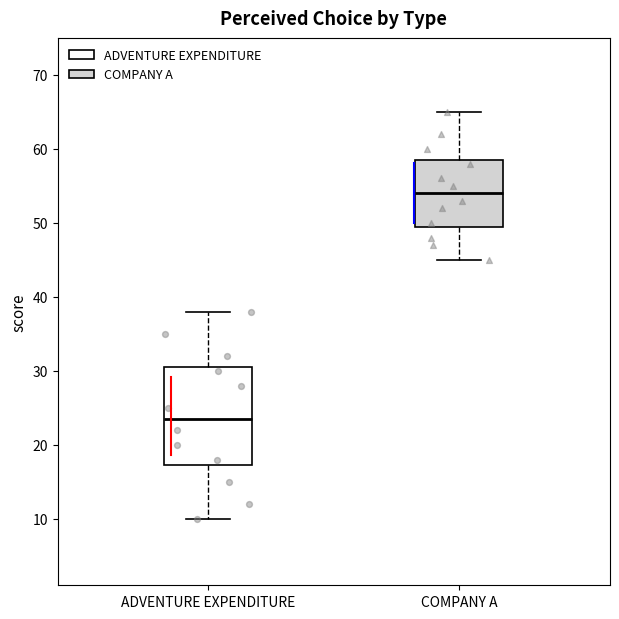

Reading left to right, transcribe this box plot: for each box, give where its median line is, the range the box spans, and where its two whiskers end, as read against the y-axis. The values are not printed on the chart, so give them approximately, as read against the axis.

ADVENTURE EXPENDITURE: median 24, box 17 to 31, whiskers 10 to 38
COMPANY A: median 54, box 50 to 59, whiskers 45 to 65